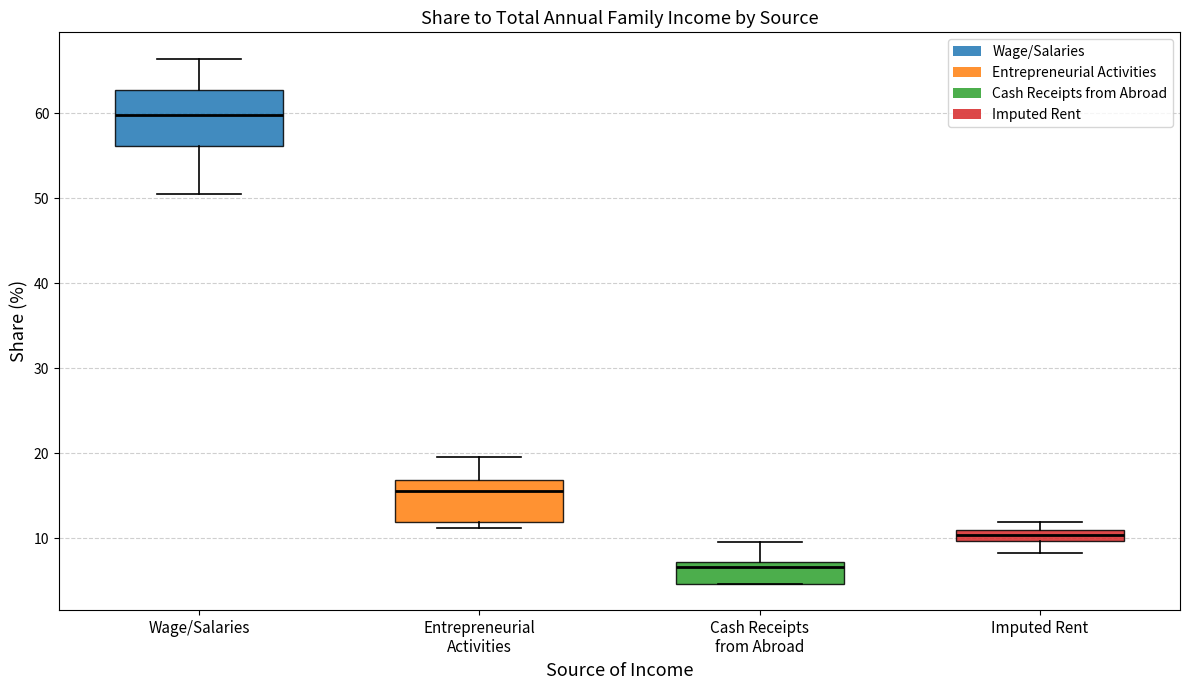

Where does the upper whisker of the box for Entrepreneurial Activities end on the y-axis? The values are not printed on the chart, so give them approximately, as read against the axis.

20